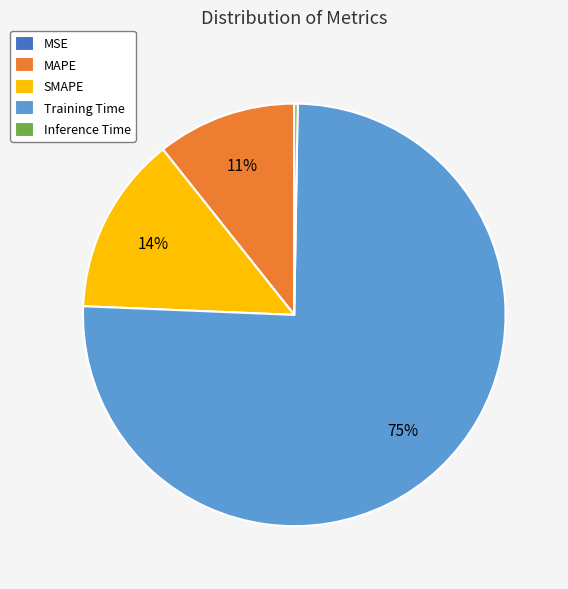

To the nearest percent, what is the difference between the largest and smallest slice percentages?

75%